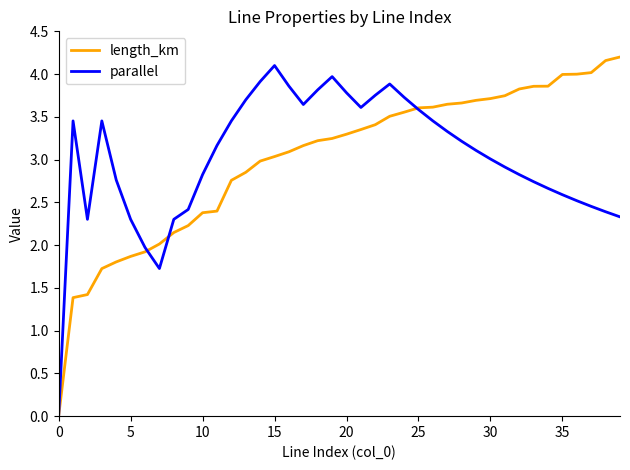

What is the greatest value displayed?

4.2